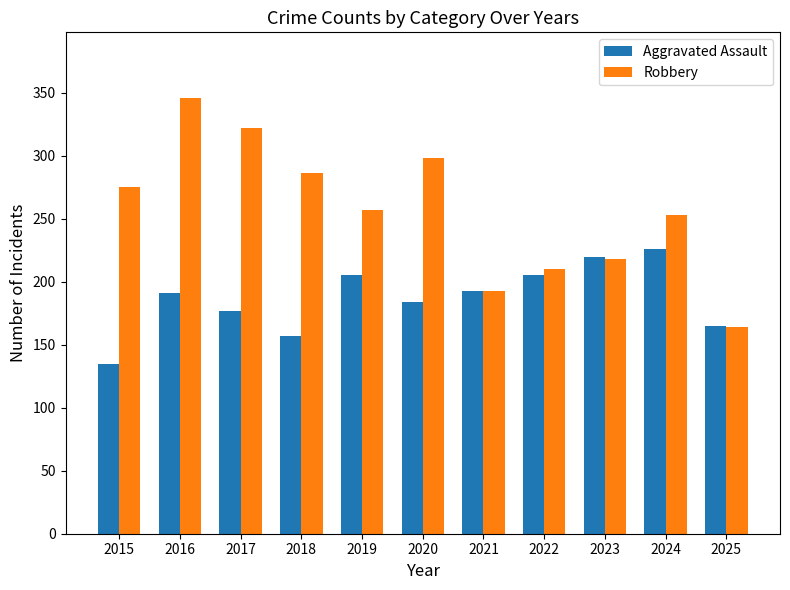

Is the value of Robbery at 2017 greater than the value of Aggravated Assault at 2025?

Yes